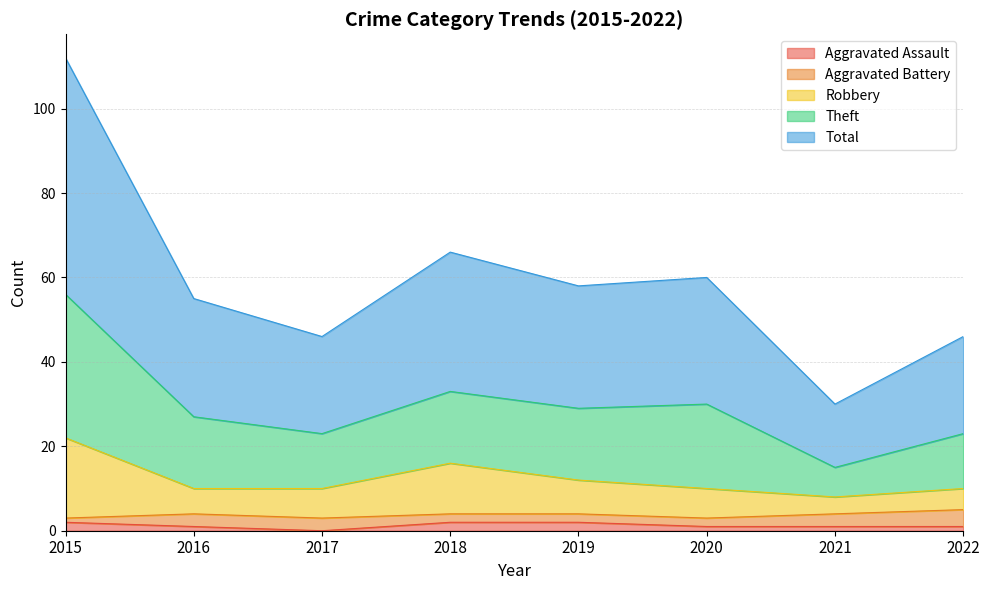

Count the number of categories in the chart.

8